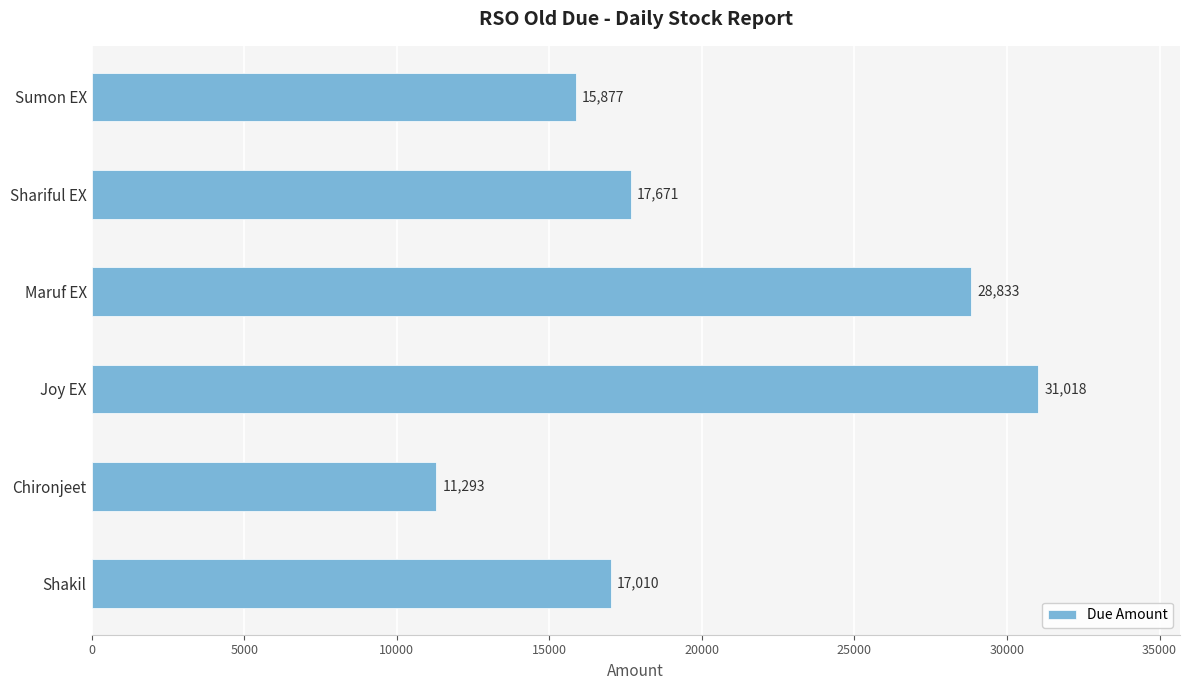

What is the sum of the values at Joy EX and Shariful EX?

48689